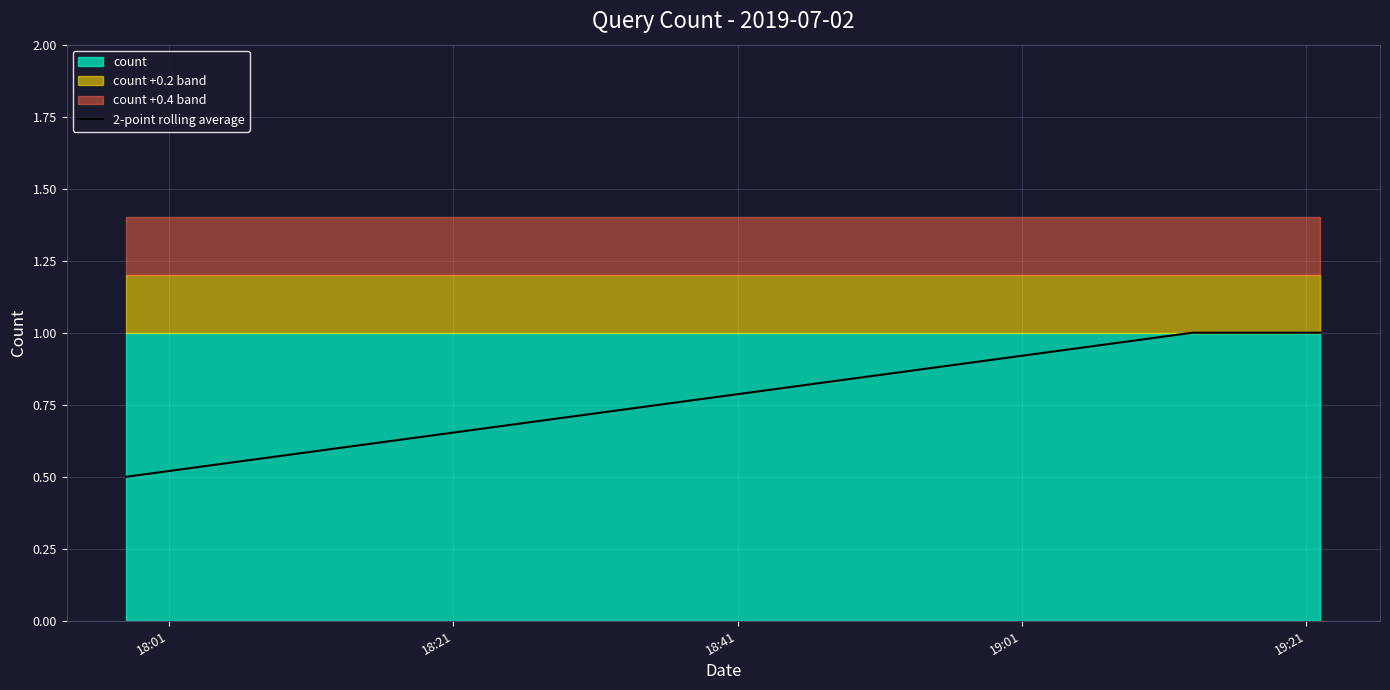

What is the average value?

0.9